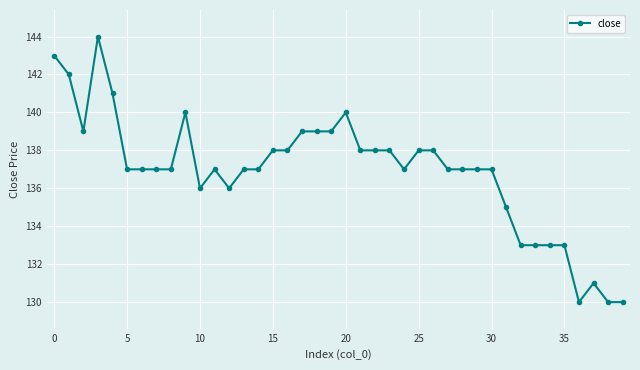

How many categories are shown in the chart?

40